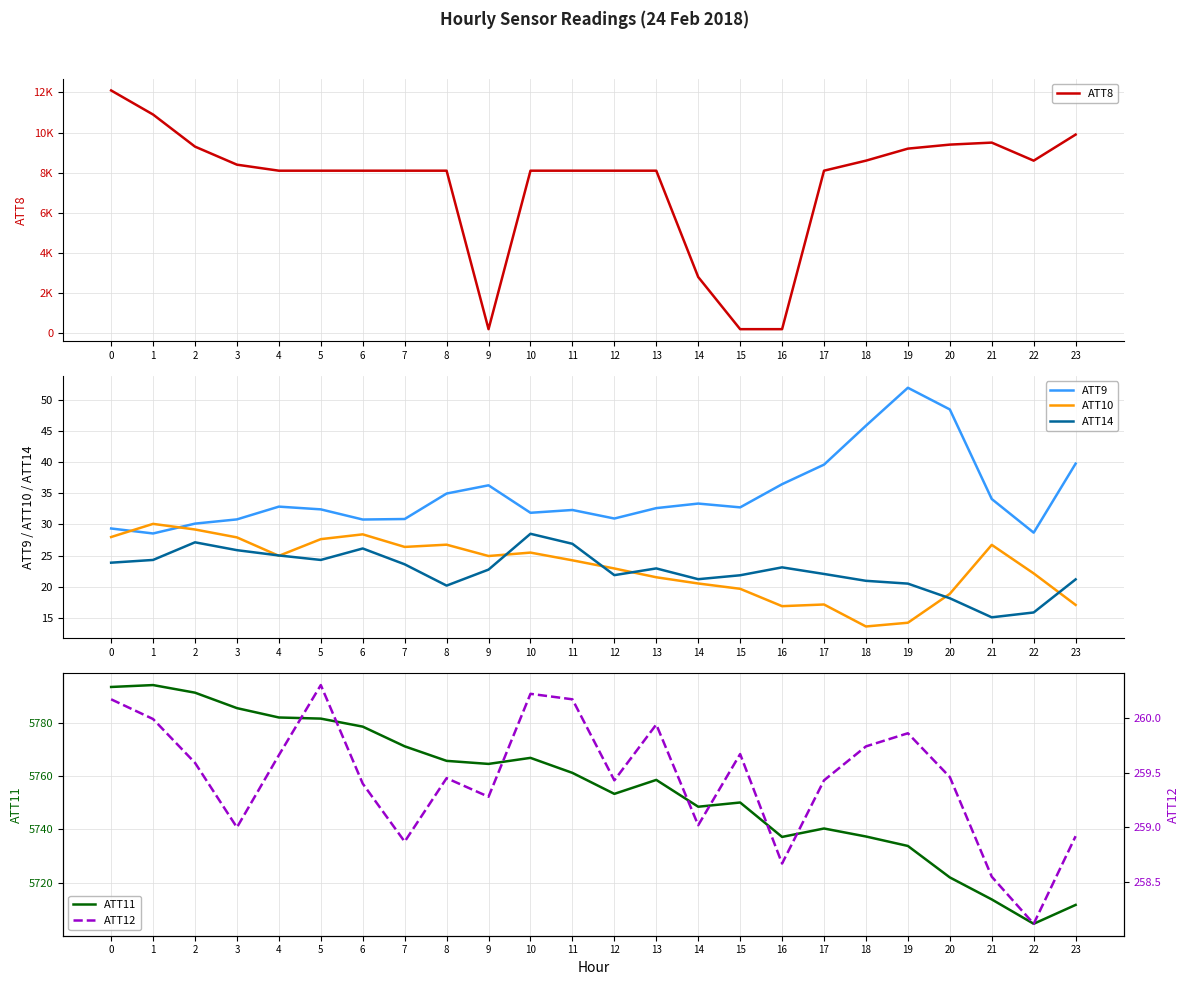

In ATT14, how many points are higher than both neighbors (excluding endpoints)?

5